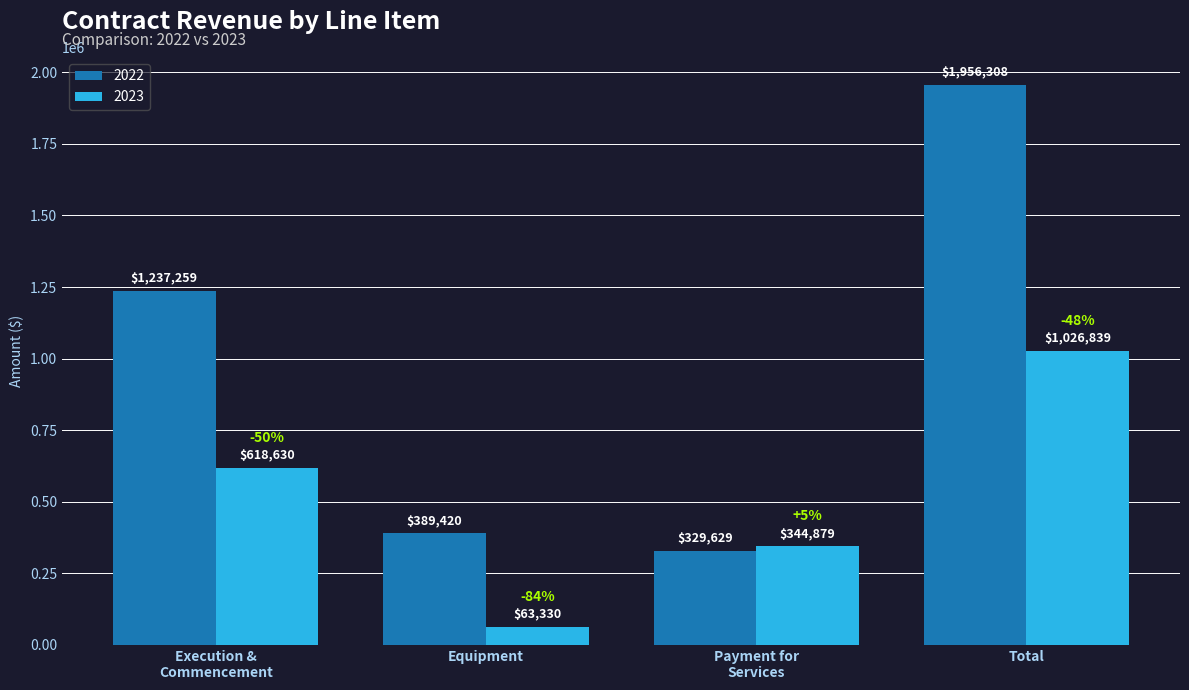

Does the chart contain stacked bars?

No